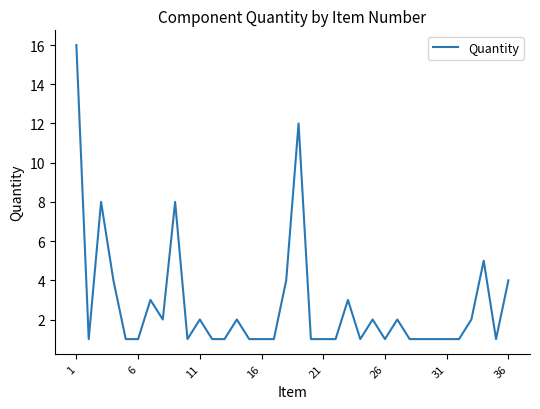

What is the greatest value displayed?

16